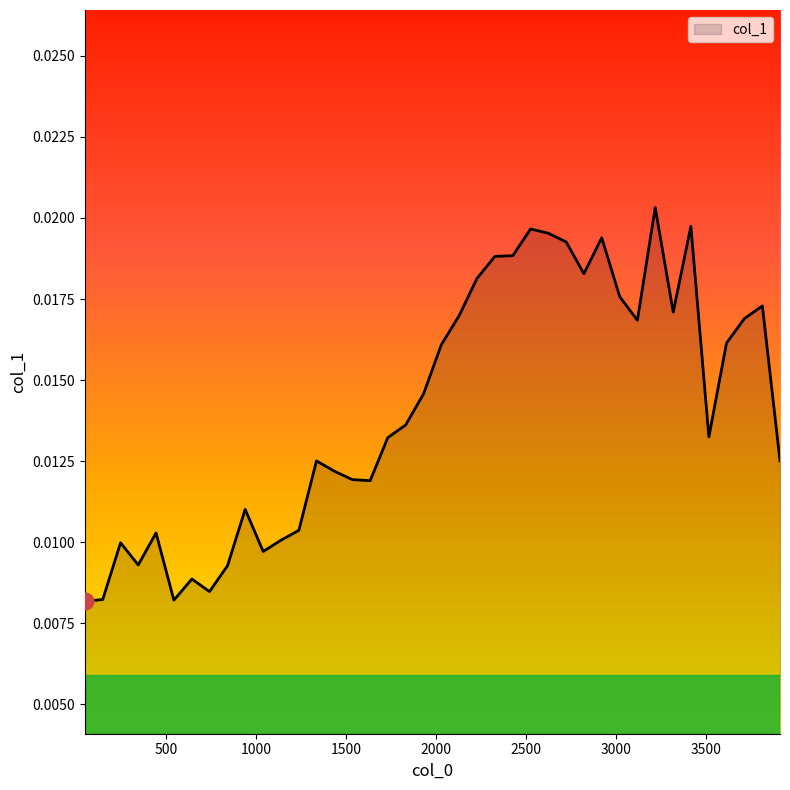

Rank the categories by value from lowest to highest.

50, 544, 149, 742, 644, 842, 346, 1040, 248, 1138, 445, 1238, 940, 1634, 1535, 1435, 1336, 3910, 1732, 3515, 1831, 1931, 2029, 3613, 3118, 3712, 2129, 3317, 3812, 3020, 2227, 2821, 2327, 2426, 2723, 2920, 2623, 2525, 3415, 3217